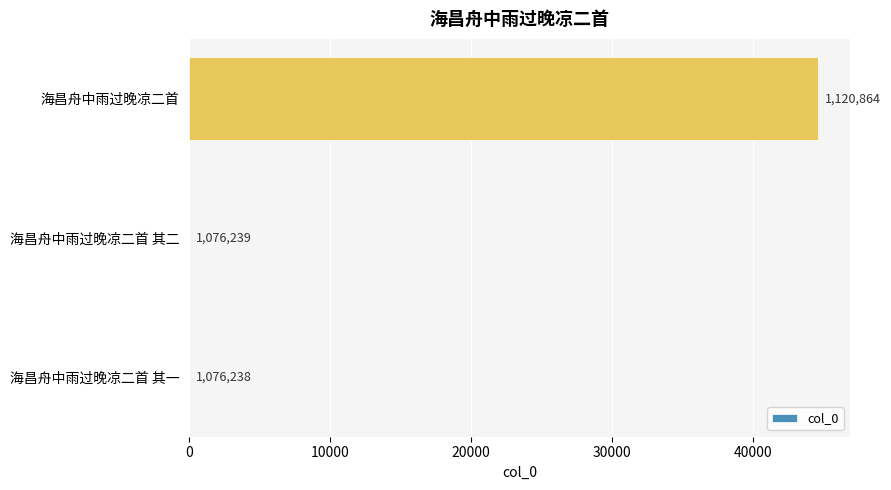

What is the difference between the maximum and minimum values?

44626